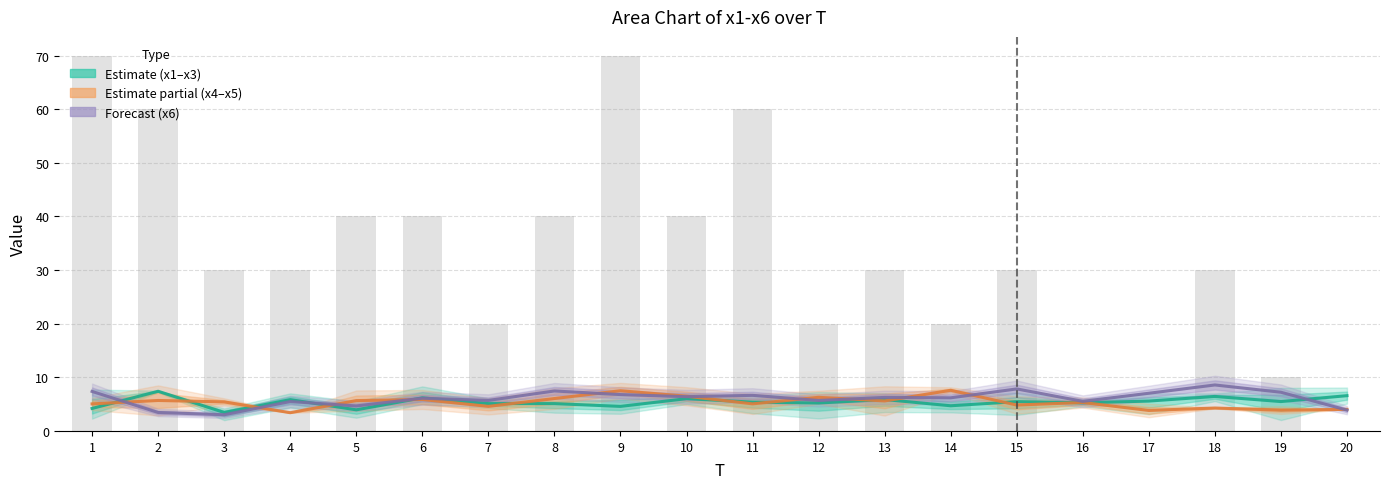

Which label corresponds to the largest value in the chart?

2